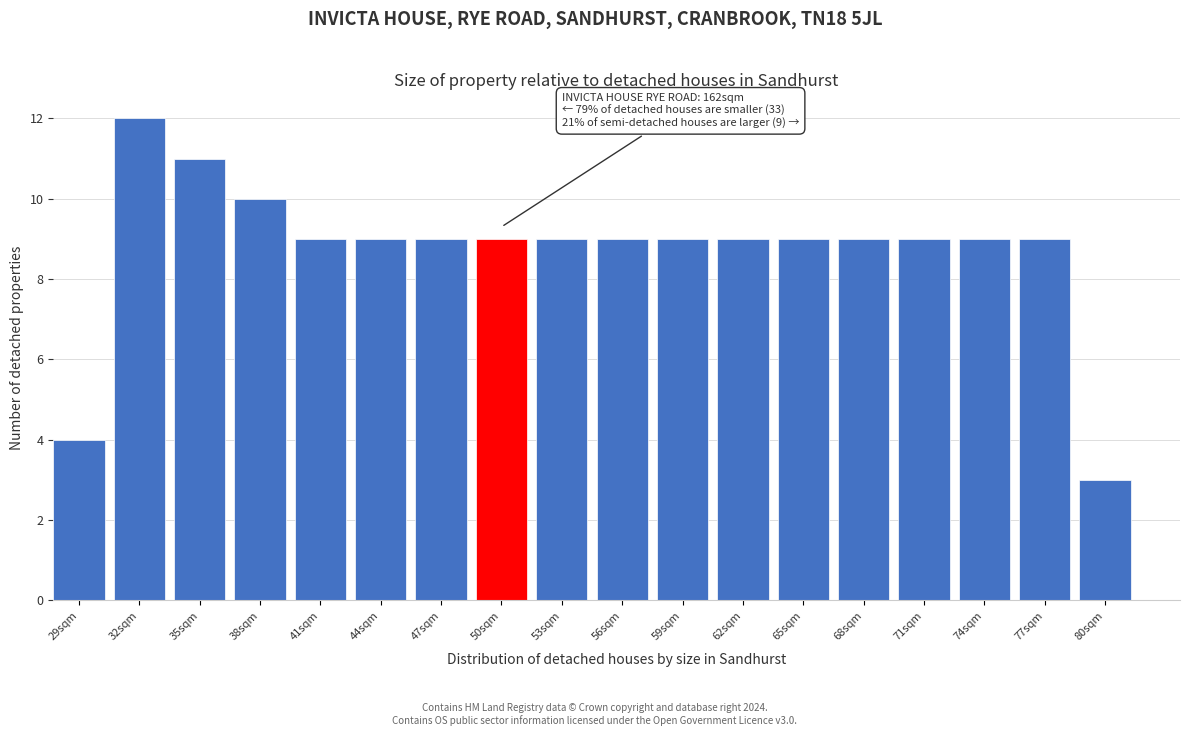

Reading left to right, extract all data points from this chart.

29sqm=4	32sqm=12	35sqm=11	38sqm=10	41sqm=9	44sqm=9	47sqm=9	50sqm=9	53sqm=9	56sqm=9	59sqm=9	62sqm=9	65sqm=9	68sqm=9	71sqm=9	74sqm=9	77sqm=9	80sqm=3